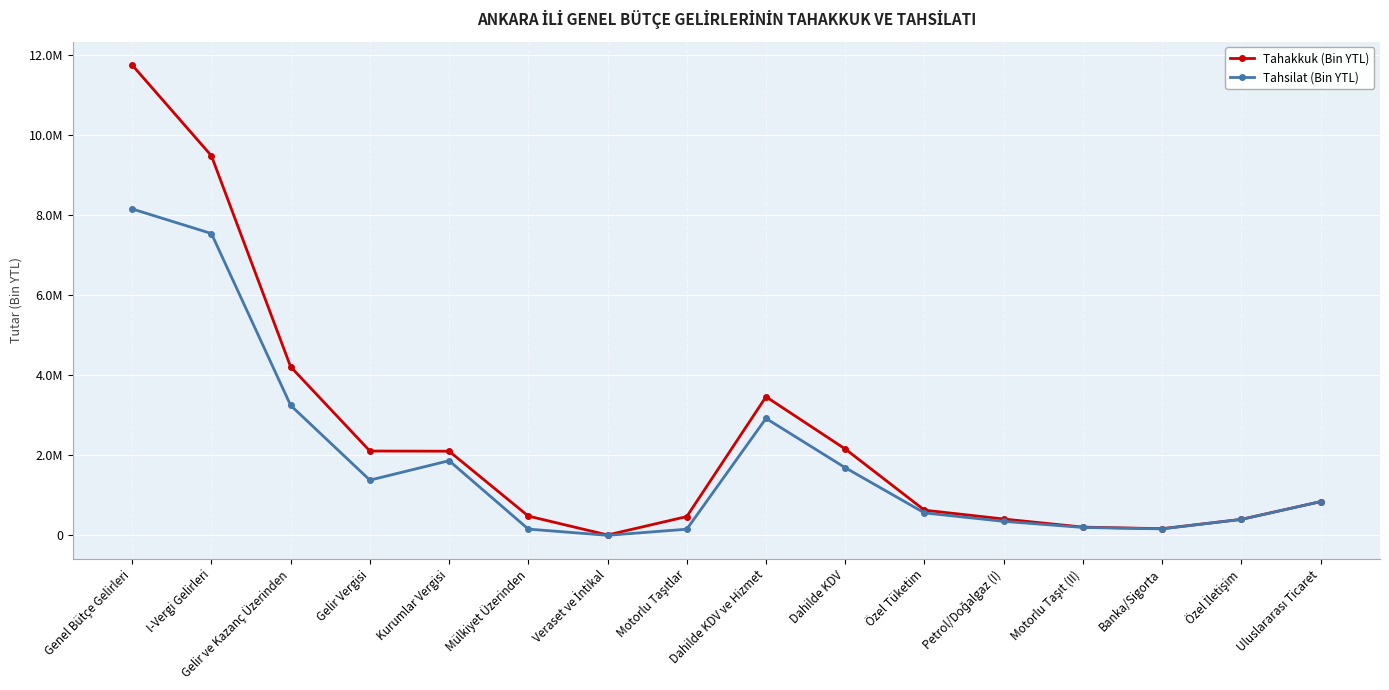

What is the total value across all series at Banka/Sigorta?

333149